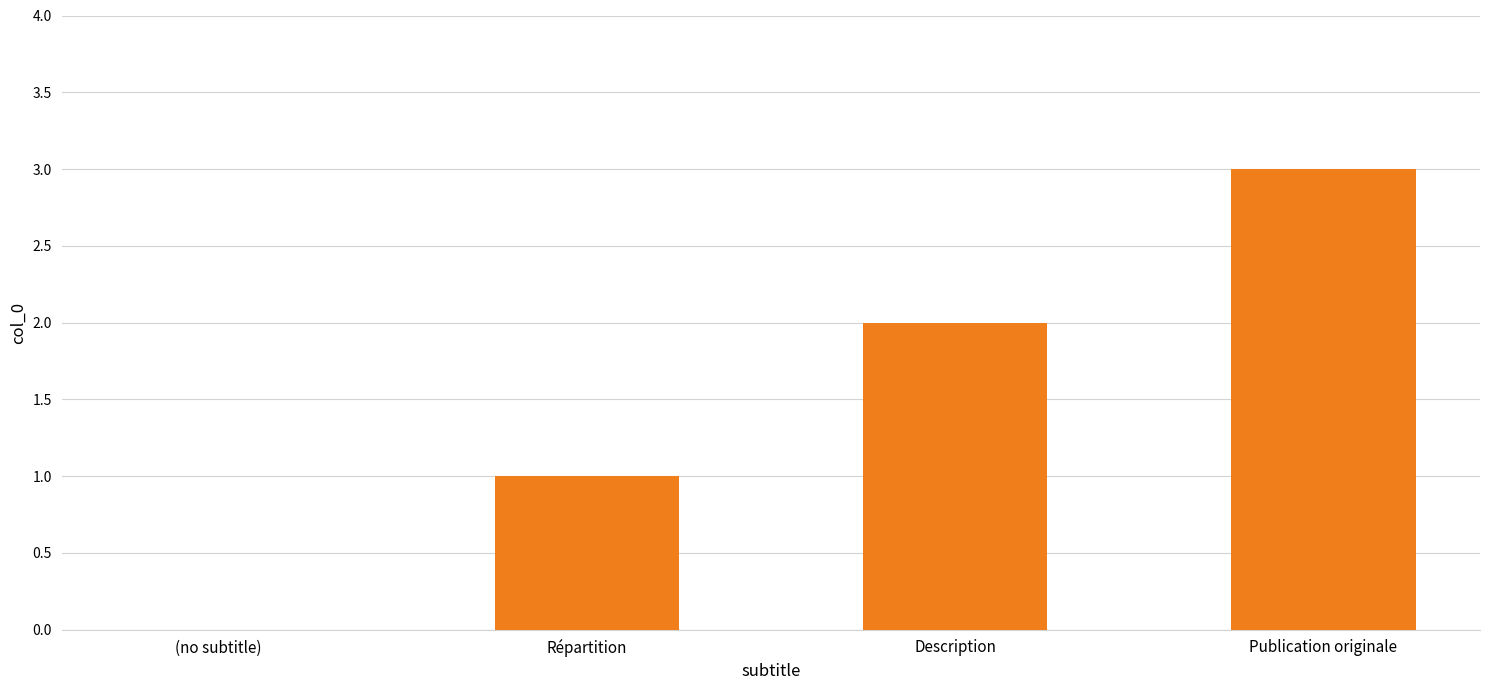

Reading left to right, extract all data points from this chart.

0	1	2	3